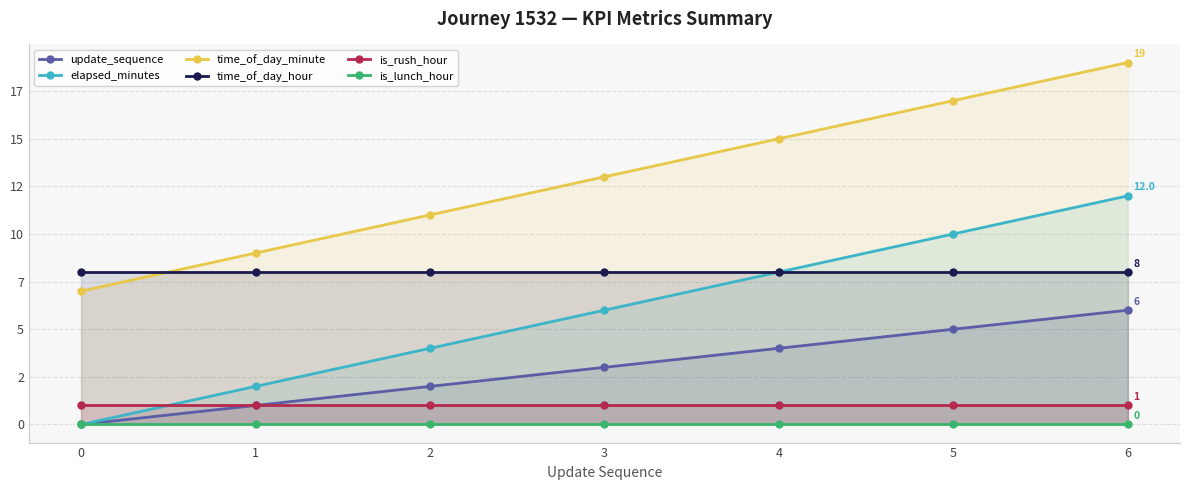

The value of is_rush_hour at 5 is 1. True or false?

True